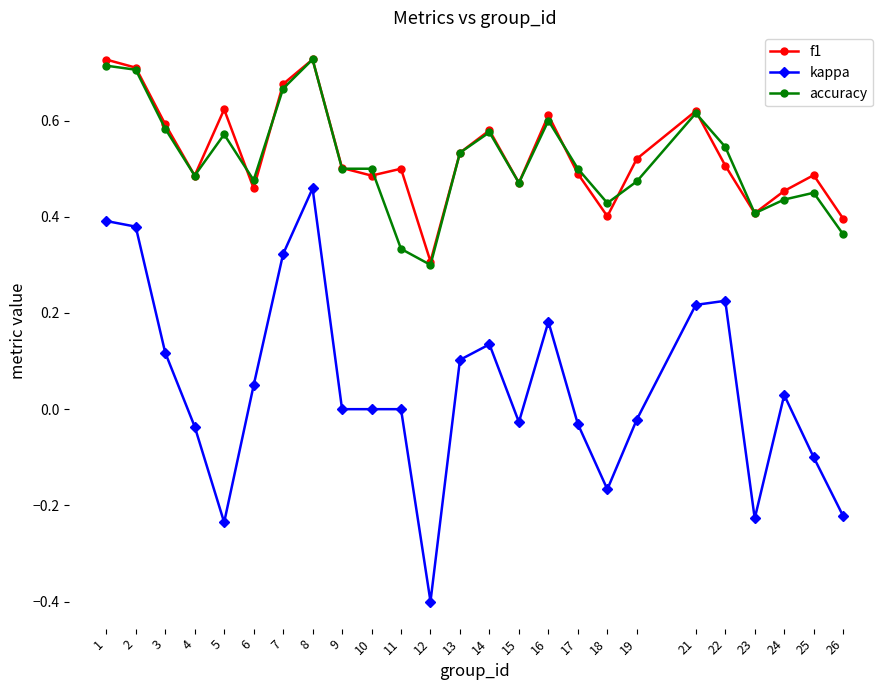

True or false: kappa and f1 cross at least once.

False